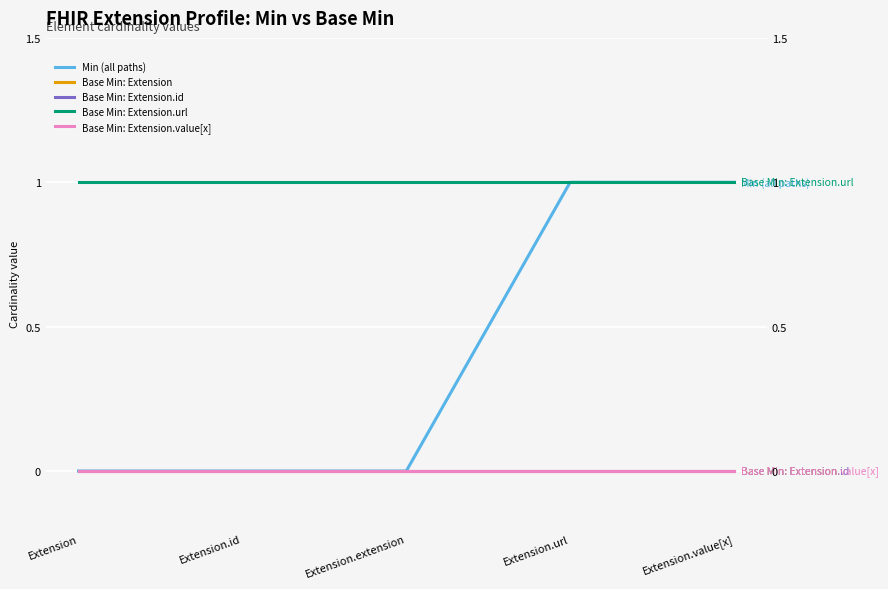

Is it true that Base Min: Extension.url equals 2 at Extension.id?

False